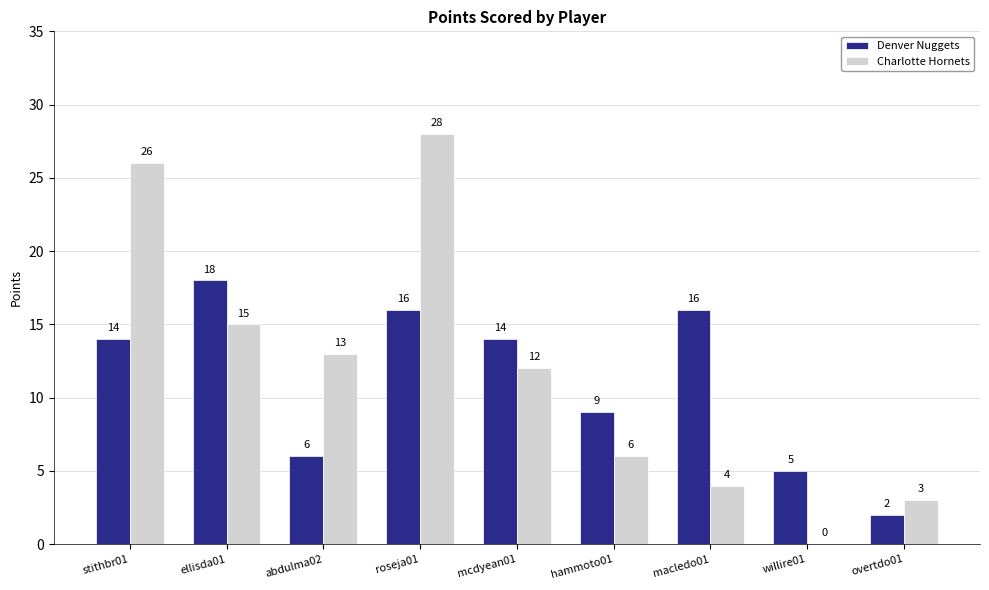

What value does the Charlotte Hornets series have at stithbr01, to the nearest 10?

30